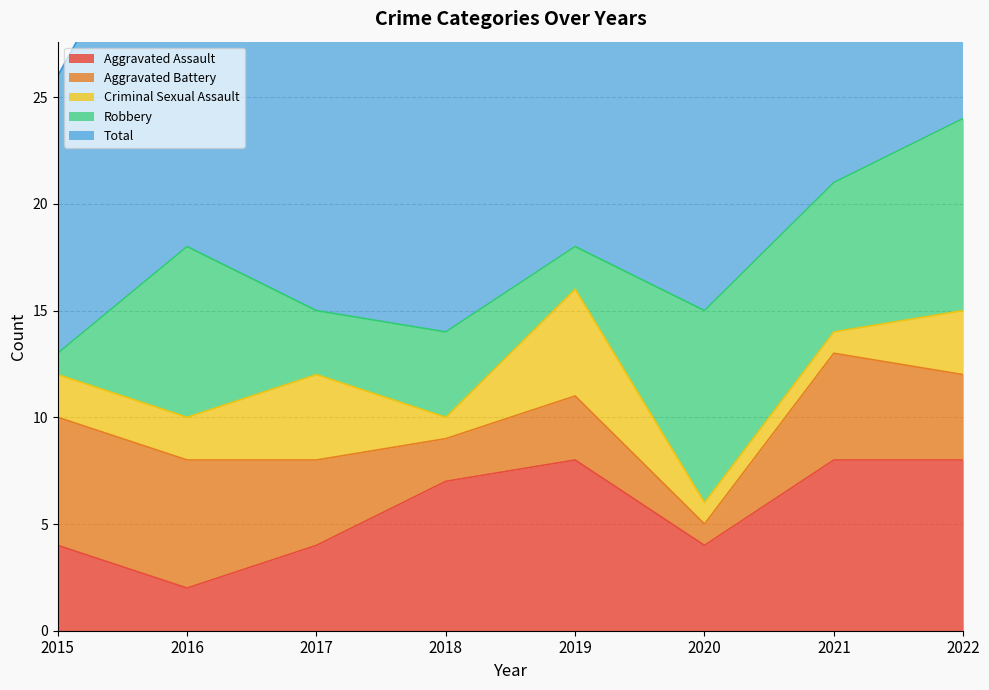

Reading left to right, transcribe all the data shown in this chart.

Aggravated Assault: 4	2	4	7	8	4	8	8
Aggravated Battery: 6	6	4	2	3	1	5	4
Criminal Sexual Assault: 2	2	4	1	5	1	1	3
Robbery: 1	8	3	4	2	9	7	9
Total: 13	19	16	14	18	15	21	24